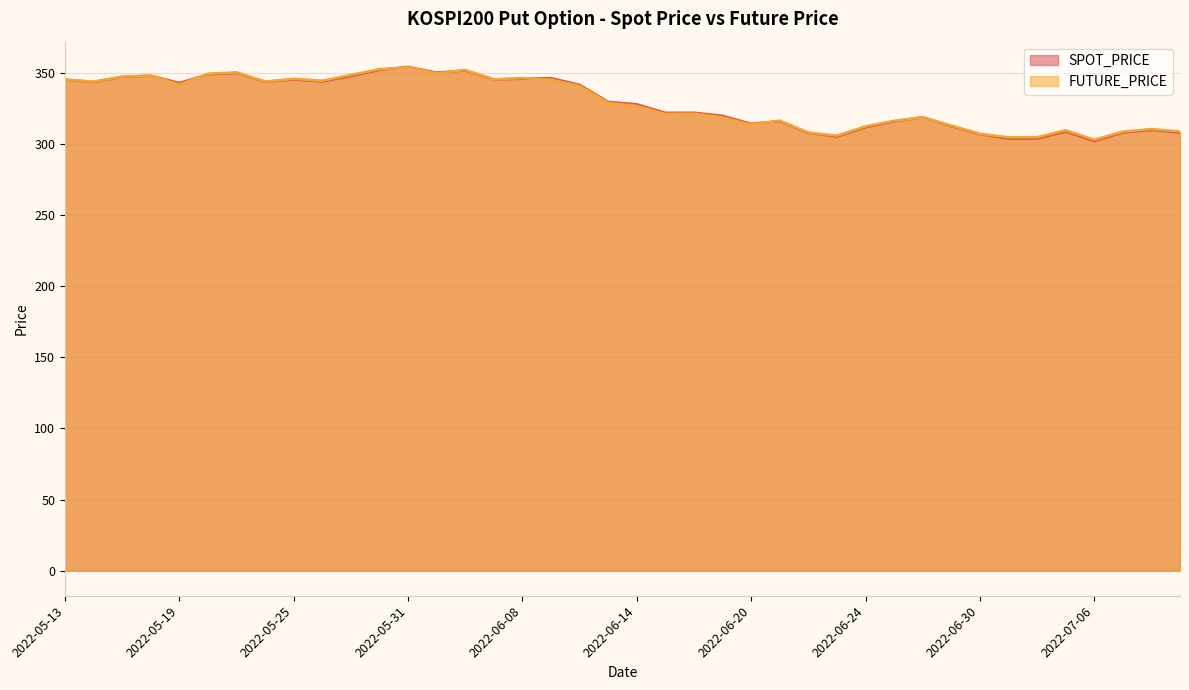

At how many categories does at least one series exceed 313?

29